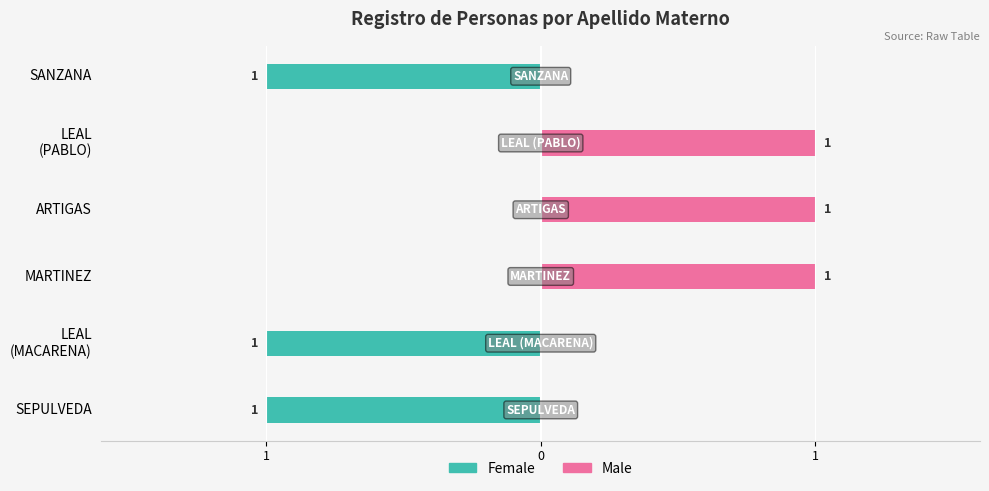

Is the value of Female at ARTIGAS greater than the value of Male at ARTIGAS?

No